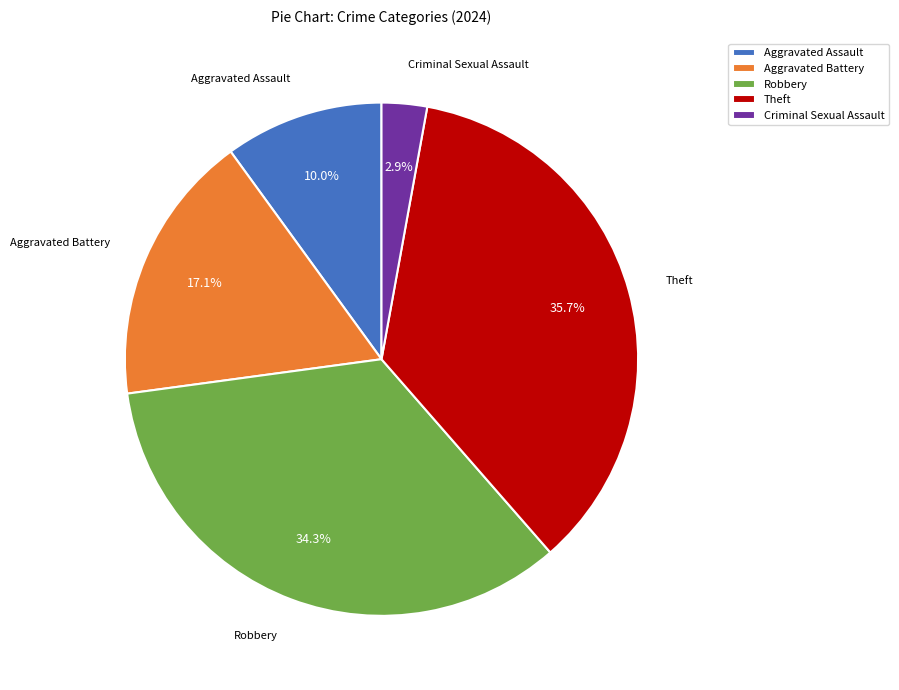

Which slice is the largest?

Theft